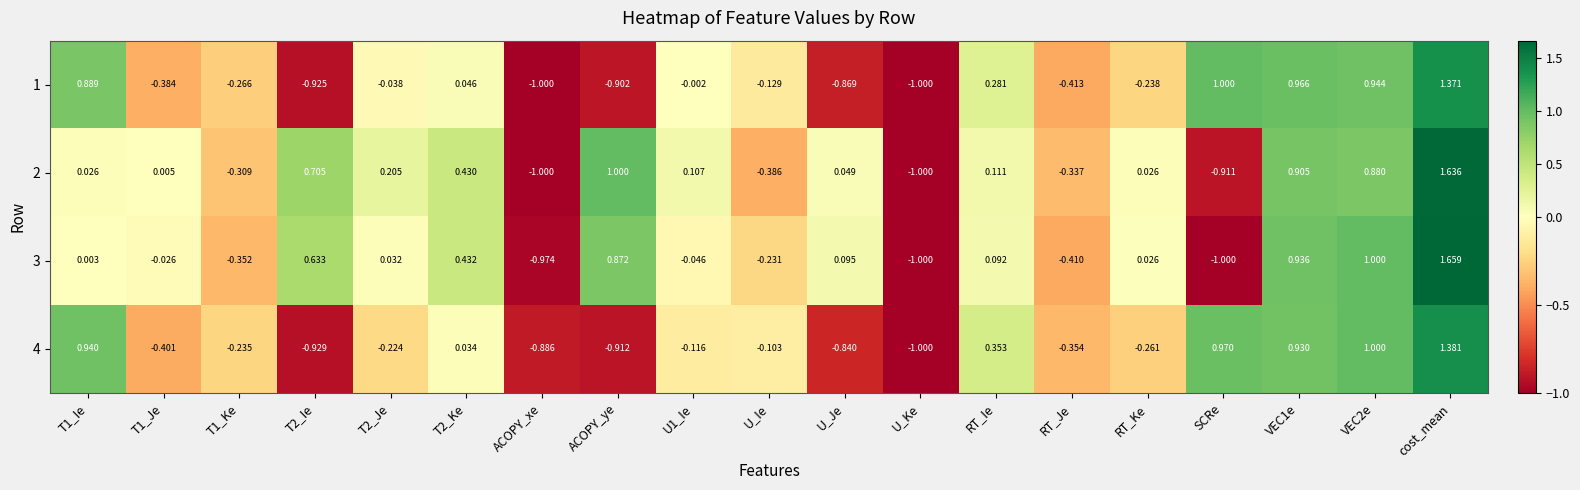

At which label does 4 reach its minimum?

U_Ke